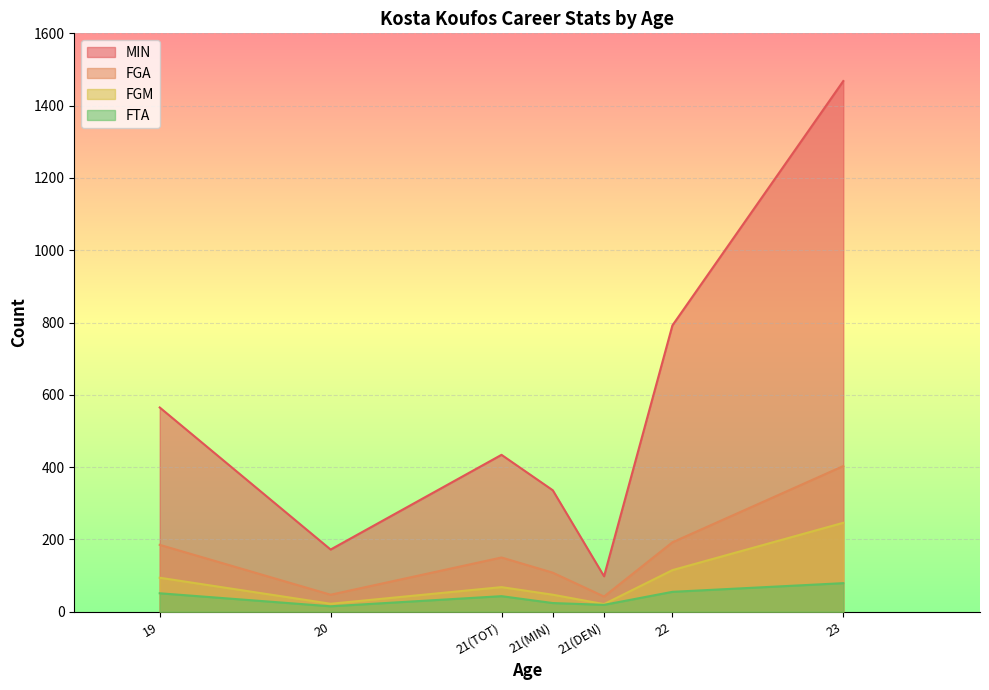

What is the greatest value displayed?

1468